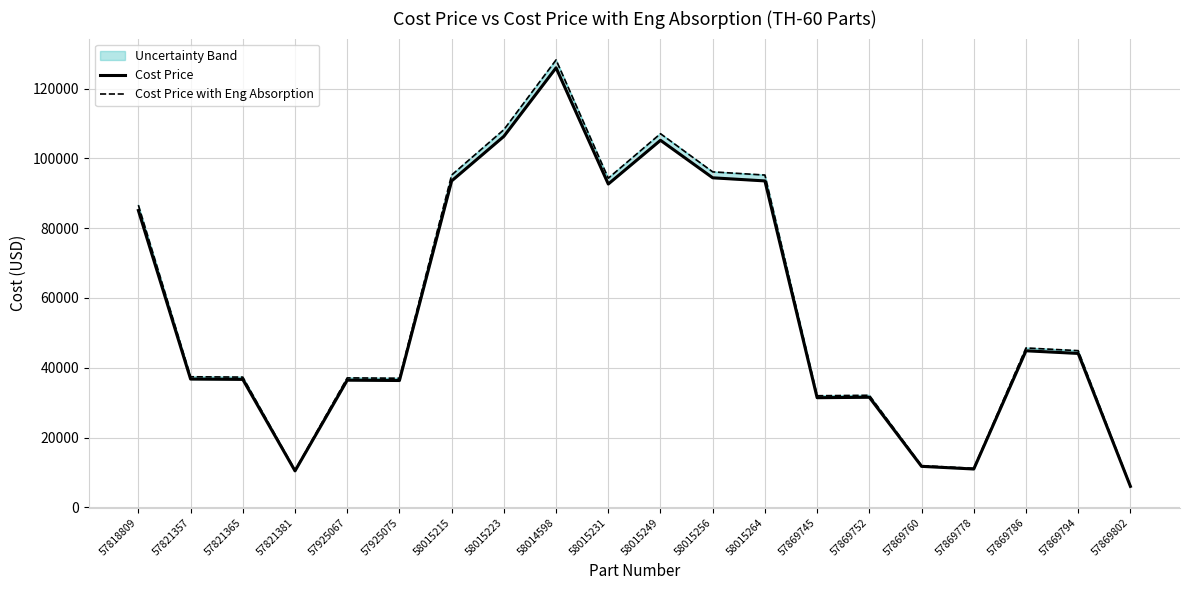

At which label is Cost Price closest to 65991?

57818809